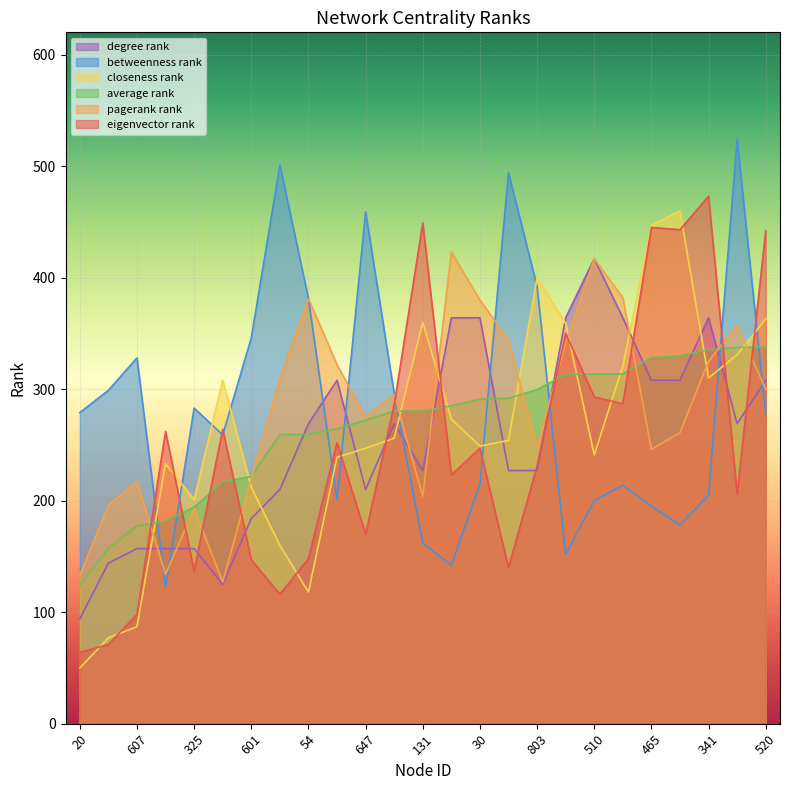

Which has a higher value, 92 or 388?

388